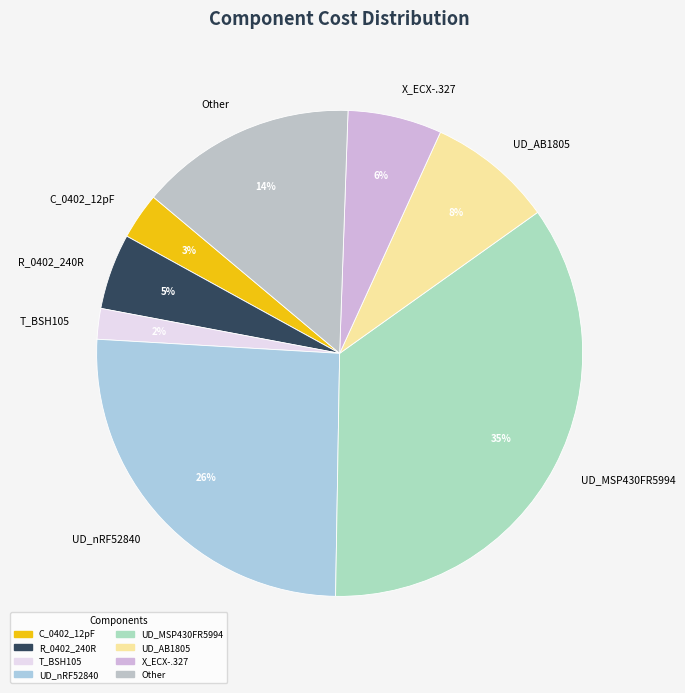

To the nearest percent, what is the difference between the largest and smallest slice percentages?

33%